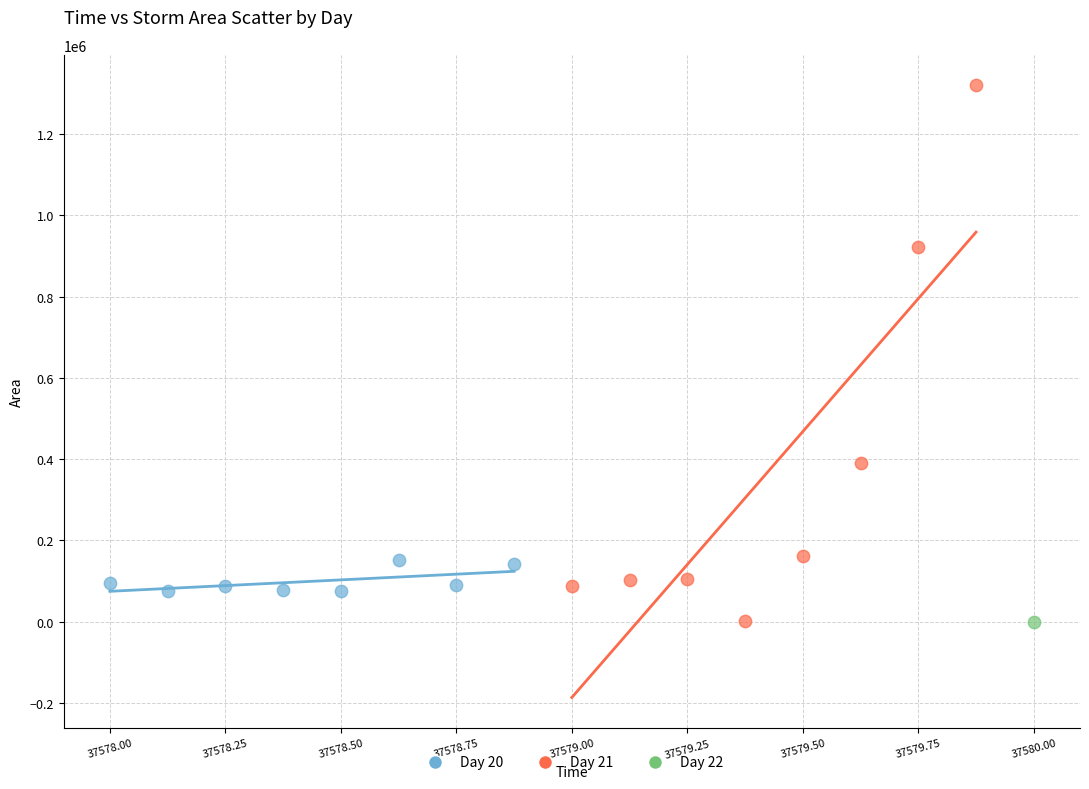

What are all the series names shown in the legend?

Day 20, Day 21, Day 22